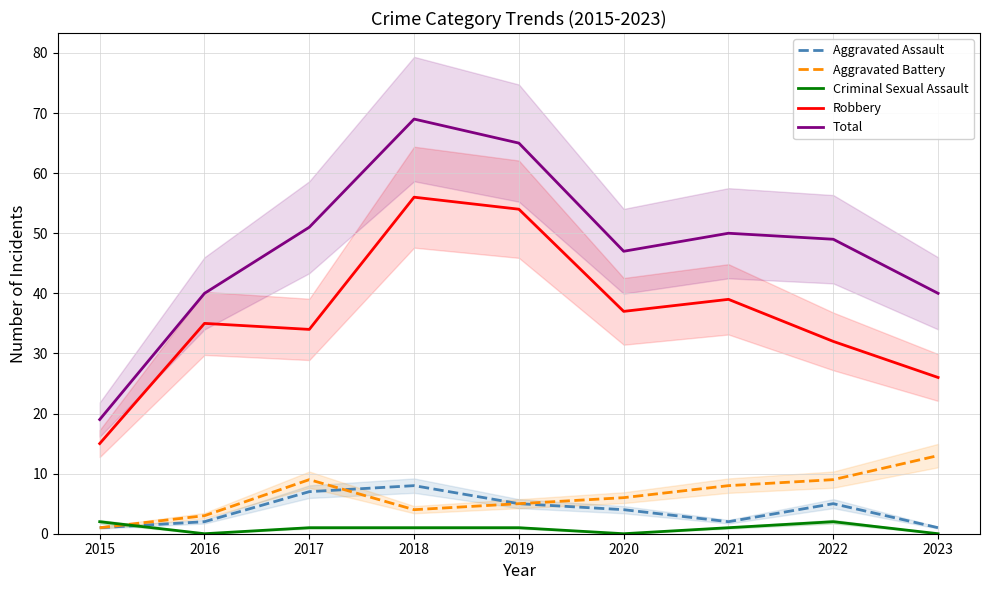

Which series has the widest spread of values?

Total